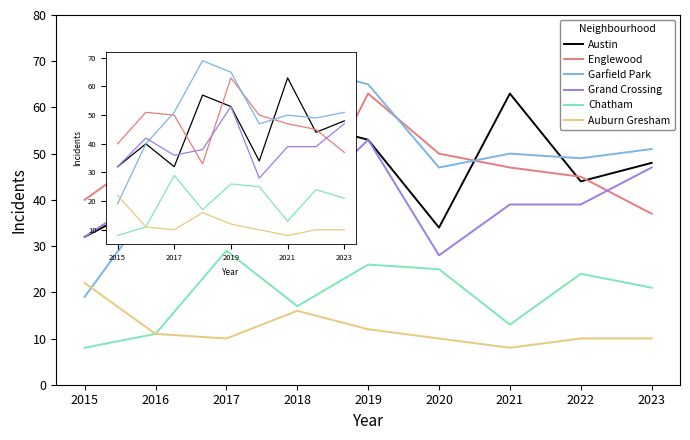

Reading left to right, extract all data points from this chart.

Austin: 2015=32	2016=40	2017=32	2018=57	2019=53	2020=34	2021=63	2022=44	2023=48
Englewood: 2015=40	2016=51	2017=50	2018=33	2019=63	2020=50	2021=47	2022=45	2023=37
Garfield Park: 2015=19	2016=40	2017=51	2018=69	2019=65	2020=47	2021=50	2022=49	2023=51
Grand Crossing: 2015=32	2016=42	2017=36	2018=38	2019=53	2020=28	2021=39	2022=39	2023=47
Chatham: 2015=8	2016=11	2017=29	2018=17	2019=26	2020=25	2021=13	2022=24	2023=21
Auburn Gresham: 2015=22	2016=11	2017=10	2018=16	2019=12	2020=10	2021=8	2022=10	2023=10